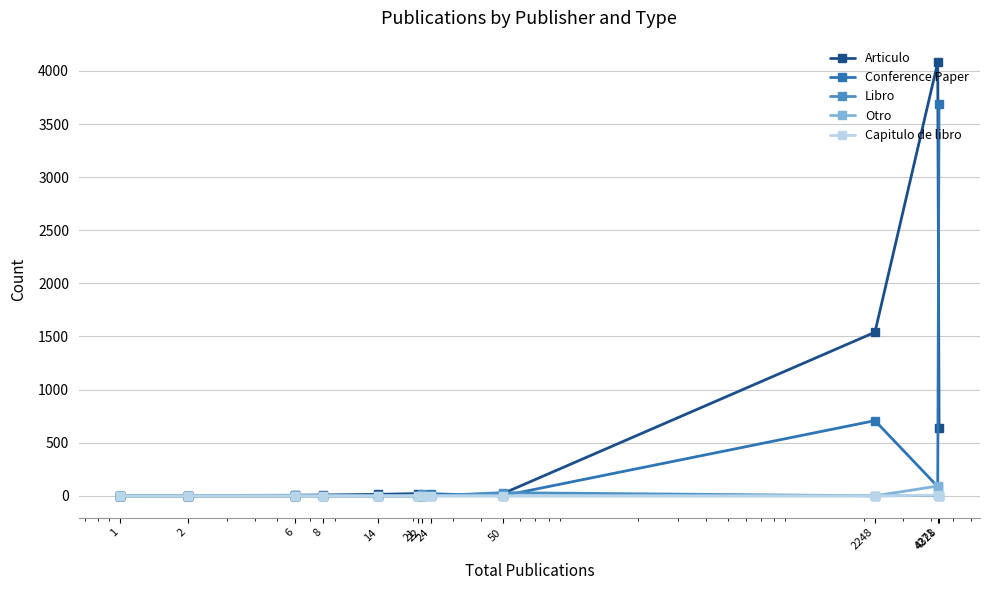

What are all the series names shown in the legend?

Articulo, Conference Paper, Libro, Otro, Capitulo de libro